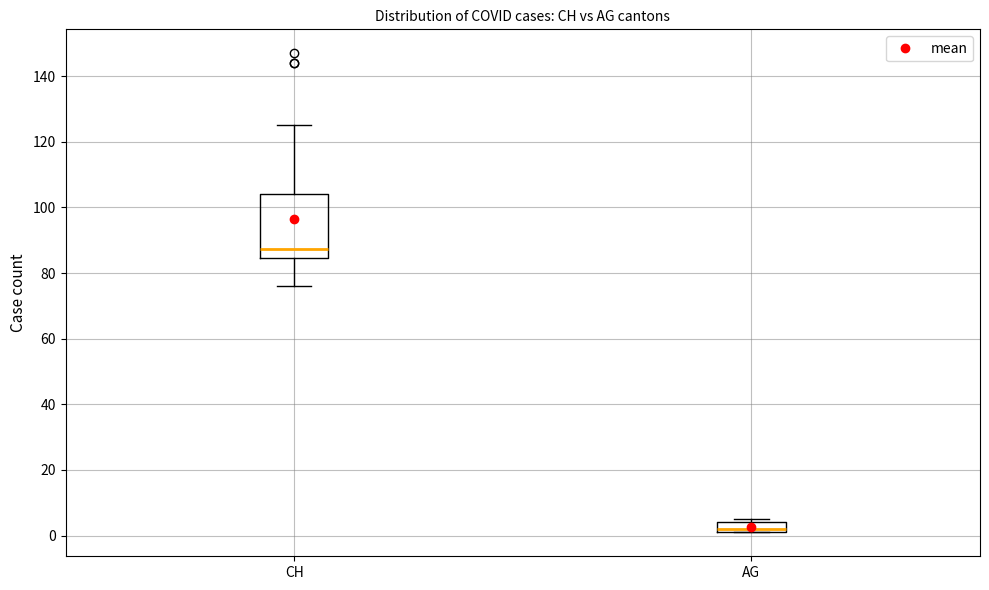

Where is the upper edge of the box for AG on the y-axis? The values are not printed on the chart, so give them approximately, as read against the axis.

4